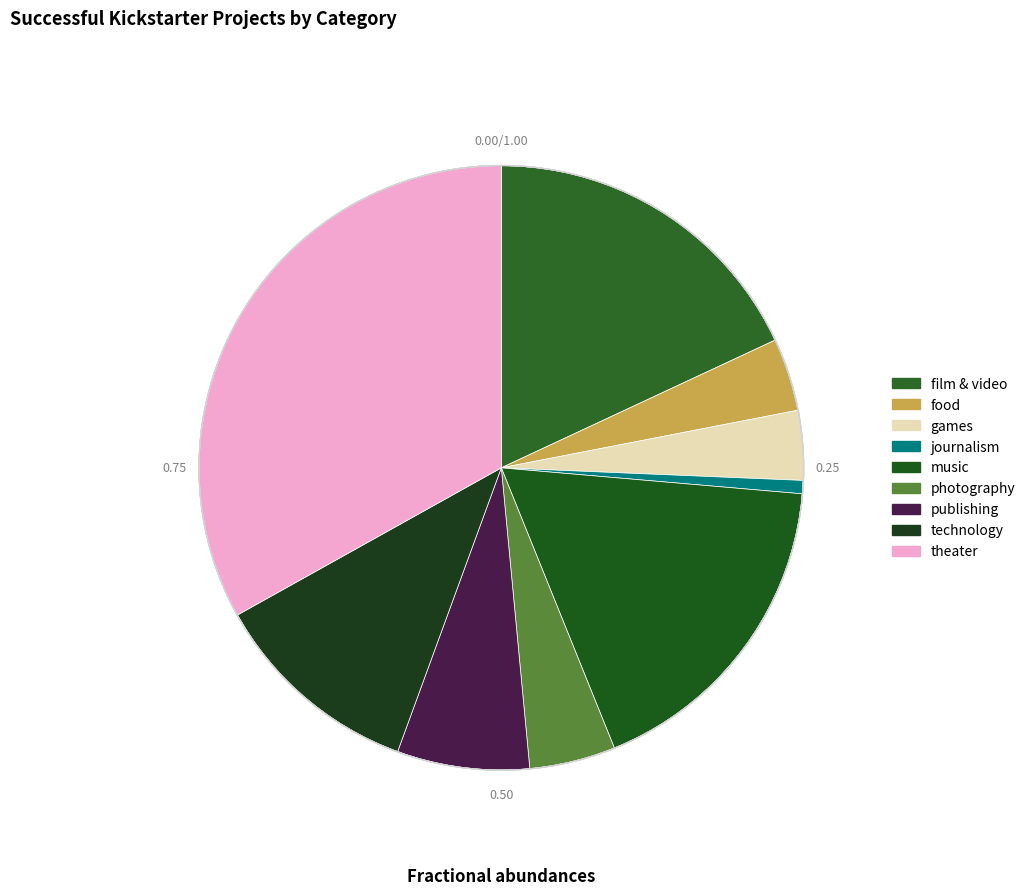

What percentage is NOT represented by food?

96.1%